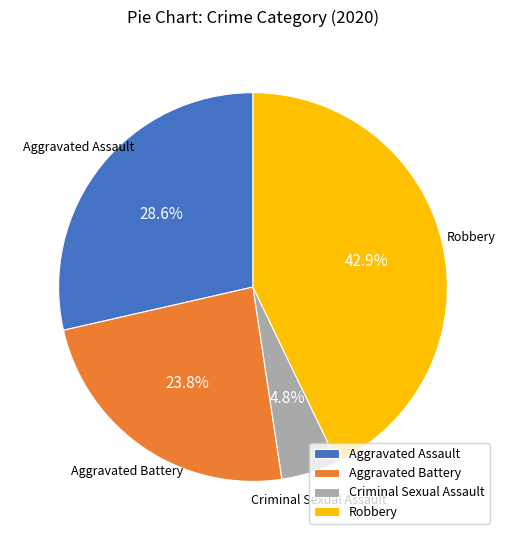

What percentage do Robbery and Aggravated Assault together represent?

71.4%